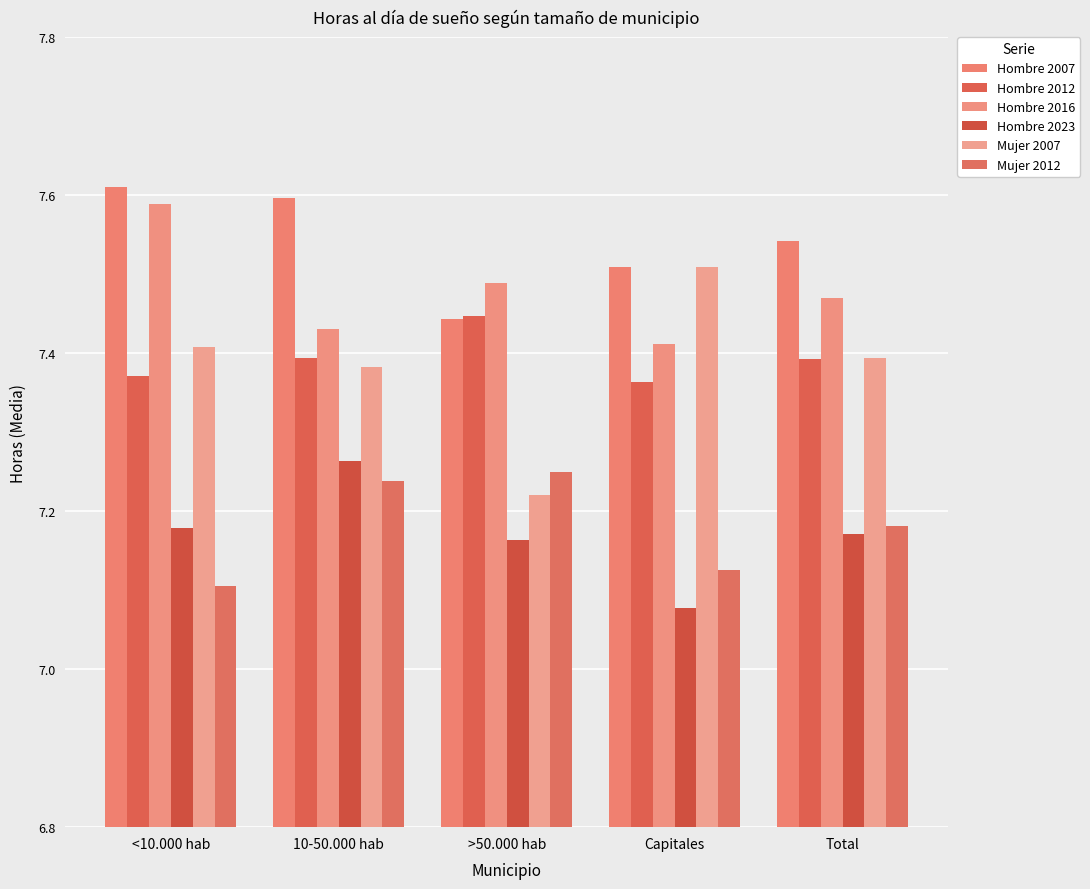

Is it true that Hombre 2012 equals 3.6 at Total?

False